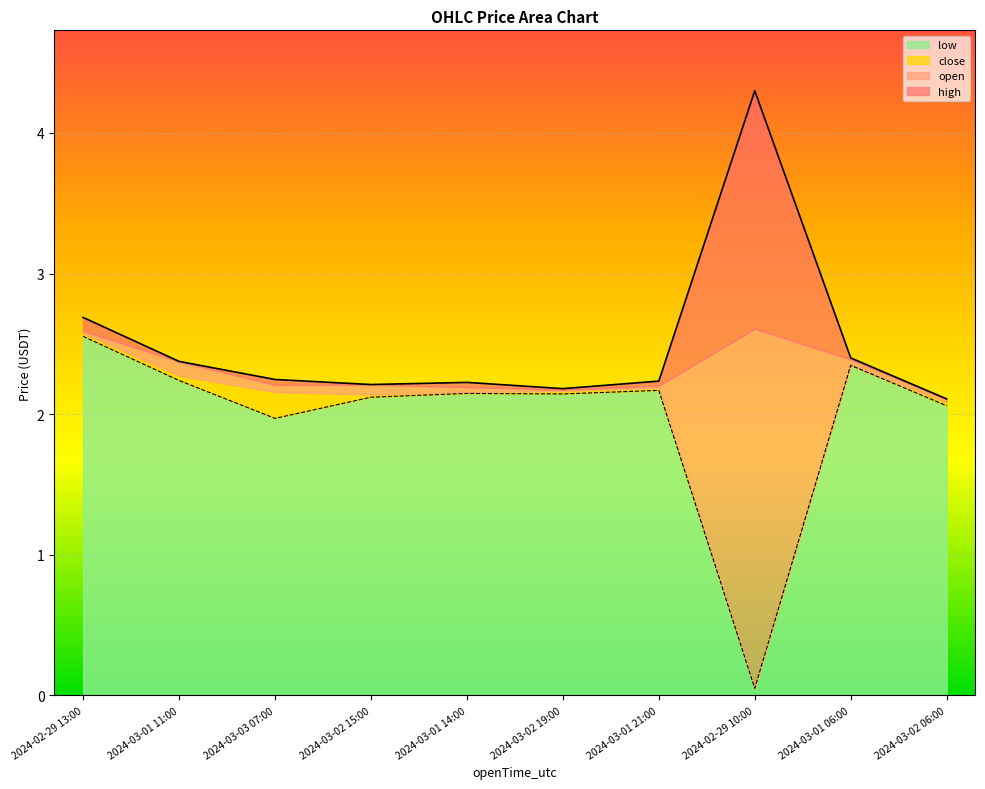

At which label does low reach its peak?

2024-02-29 13:00